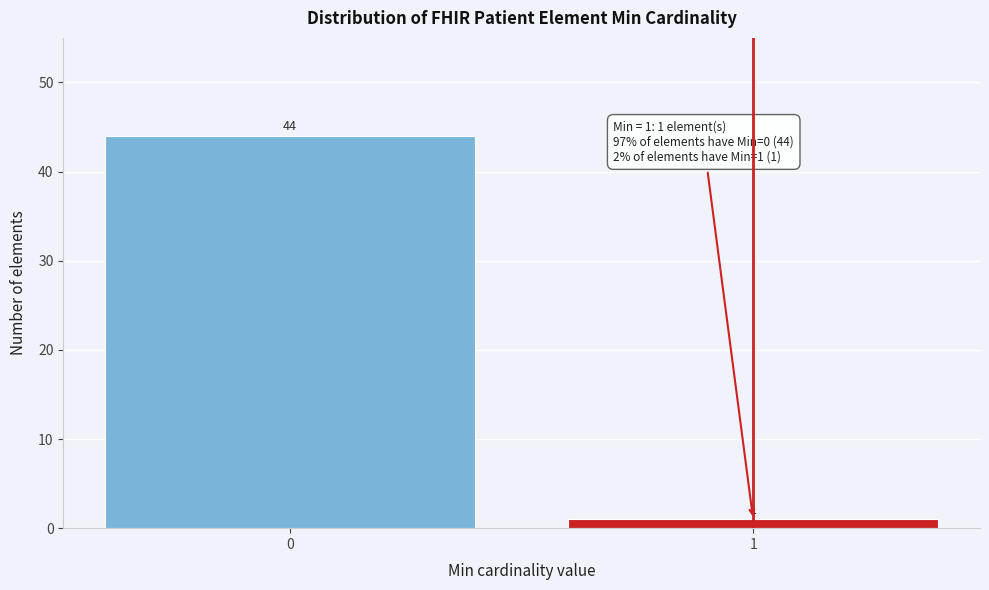

Reading right to left, extract all data points from this chart.

1	44